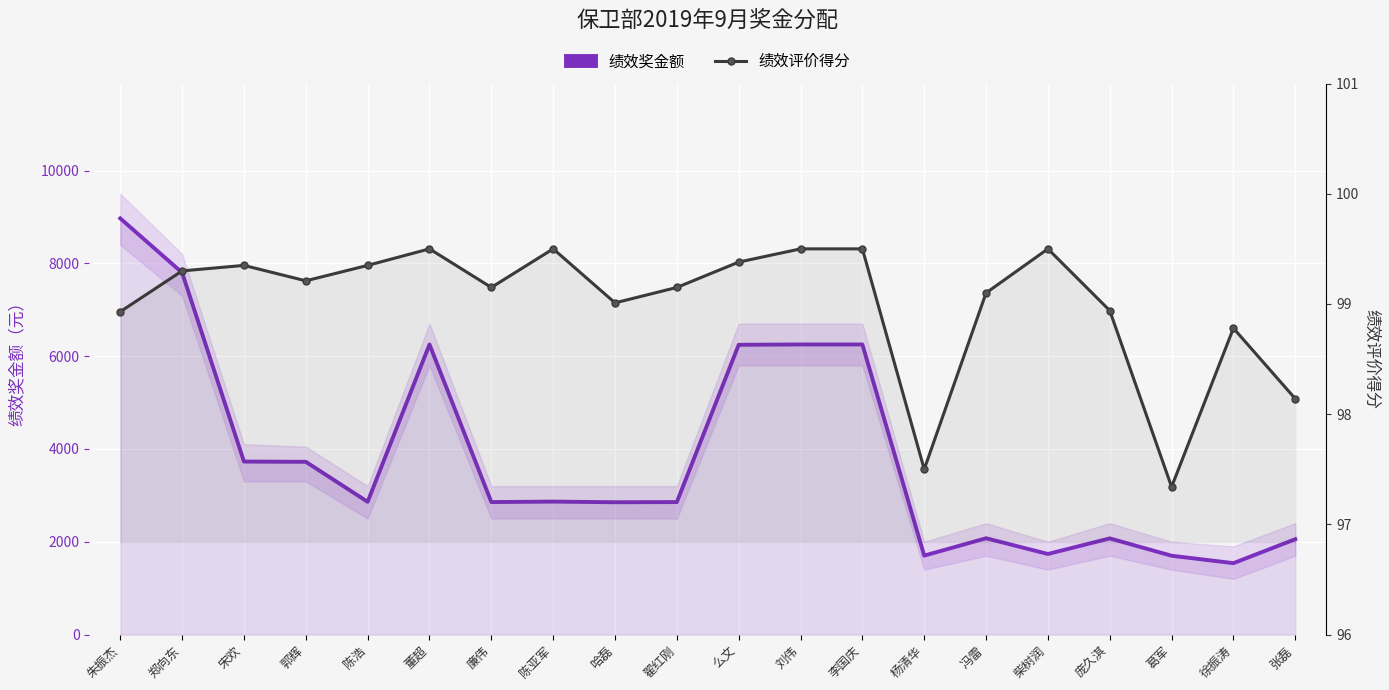

Read the 绩效奖金额 value at 董超.

6252.2